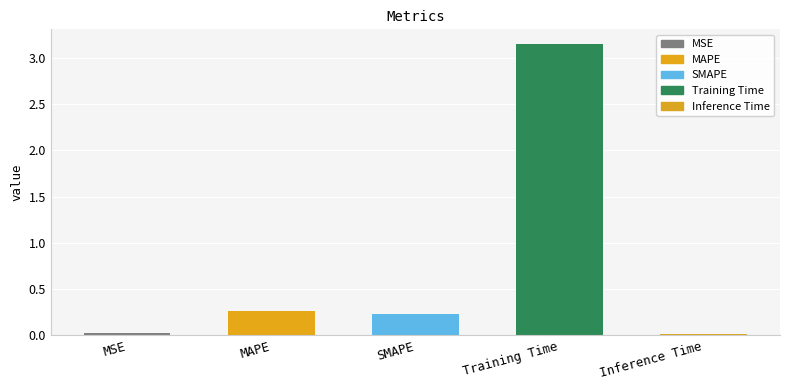

Does the chart contain stacked bars?

No